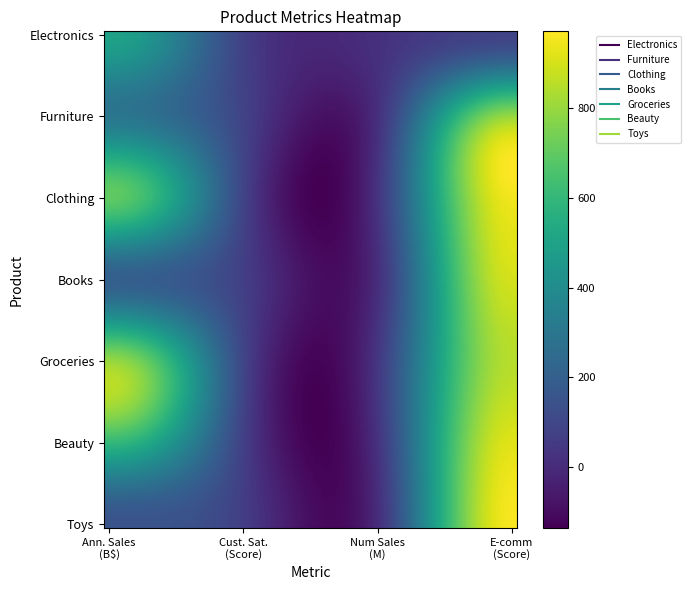

At how many categories does at least one series exceed 641?

2